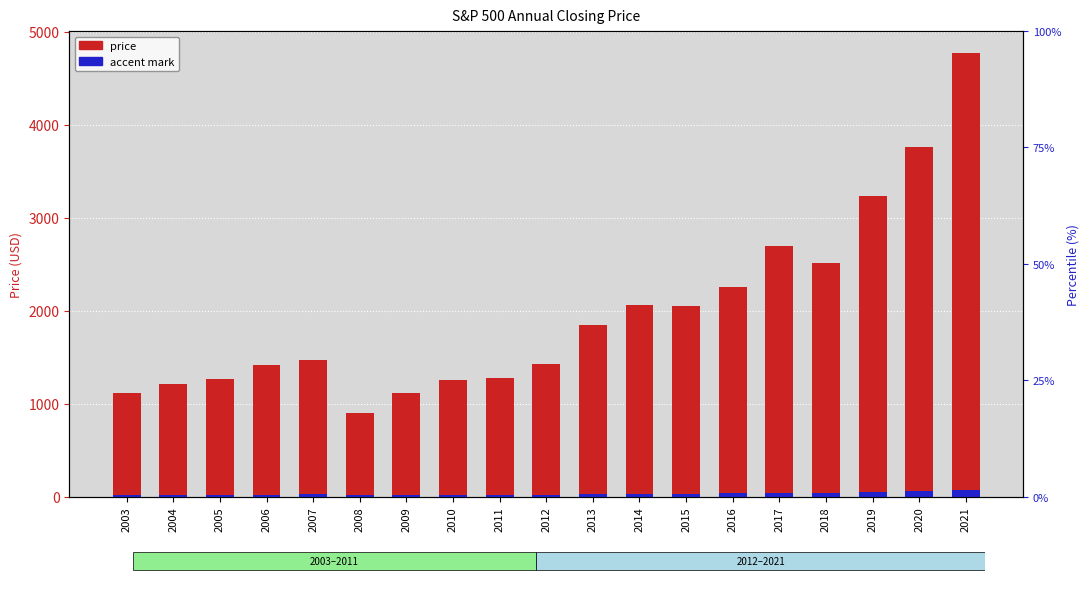

Reading left to right, list all the values displayed in this chart.

price: 2003=1111.9	2004=1211.9	2005=1268.8	2006=1416.6	2007=1468.4	2008=903.2	2009=1115.1	2010=1257.6	2011=1277.1	2012=1426.2	2013=1848.4	2014=2058.9	2015=2043.9	2016=2257.8	2017=2695.8	2018=2506.8	2019=3230.8	2020=3756.1	2021=4766.2
accent mark: 2003=16.7	2004=18.2	2005=19.0	2006=21.2	2007=22.0	2008=13.5	2009=16.7	2010=18.9	2011=19.2	2012=21.4	2013=27.7	2014=30.9	2015=30.7	2016=33.9	2017=40.4	2018=37.6	2019=48.5	2020=56.3	2021=71.5